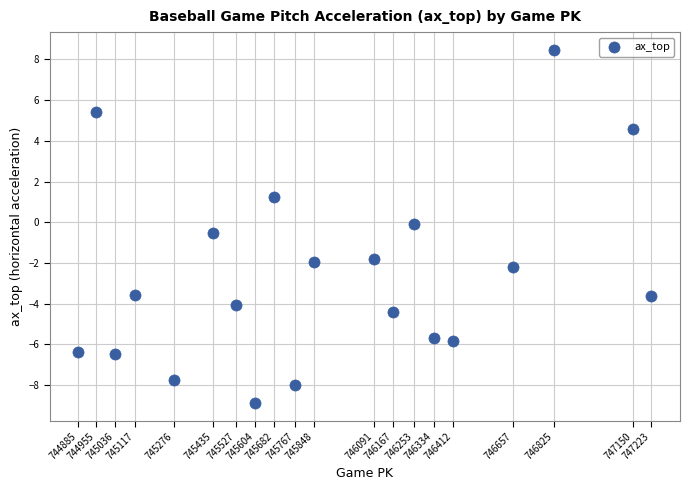

What is the range of Y values (max minus min)?

17.4